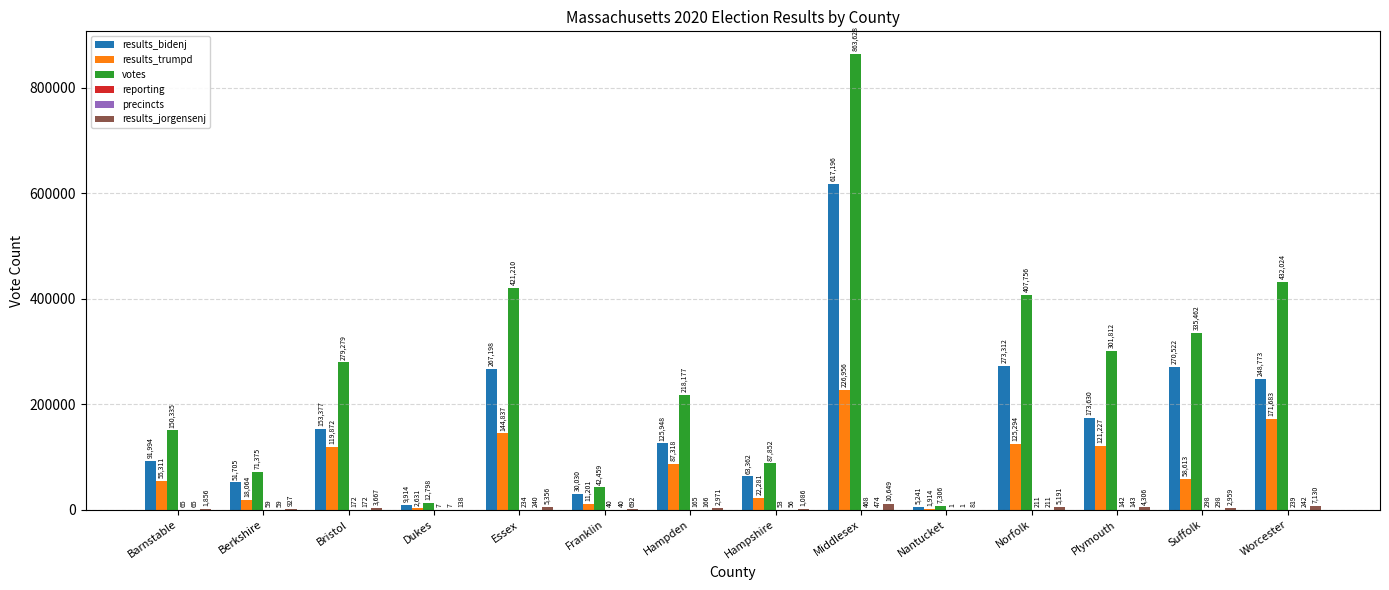

Between Hampden and Middlesex, which series saw the biggest shift?

votes